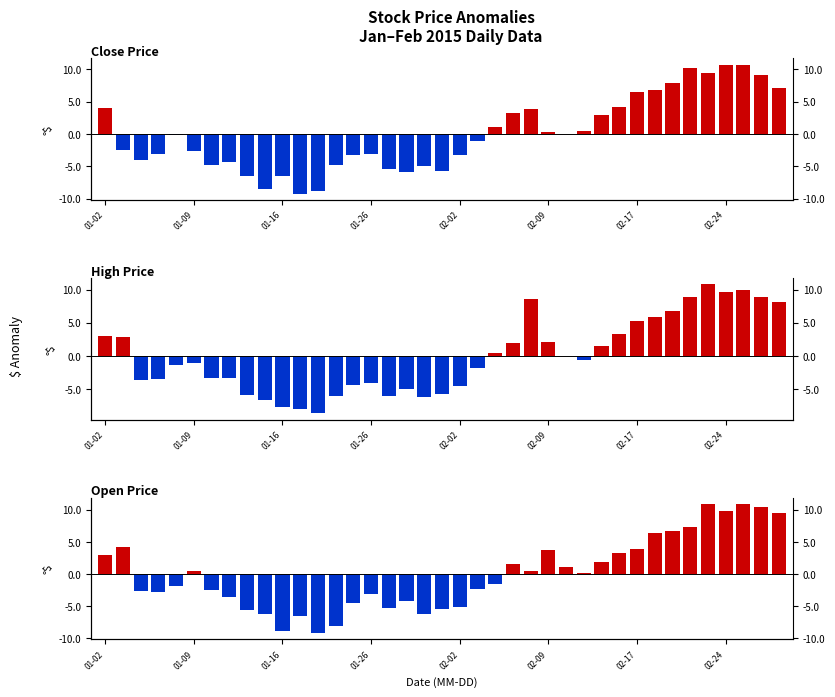

Between 01-02 and 31, which series saw the biggest shift?

Open Price